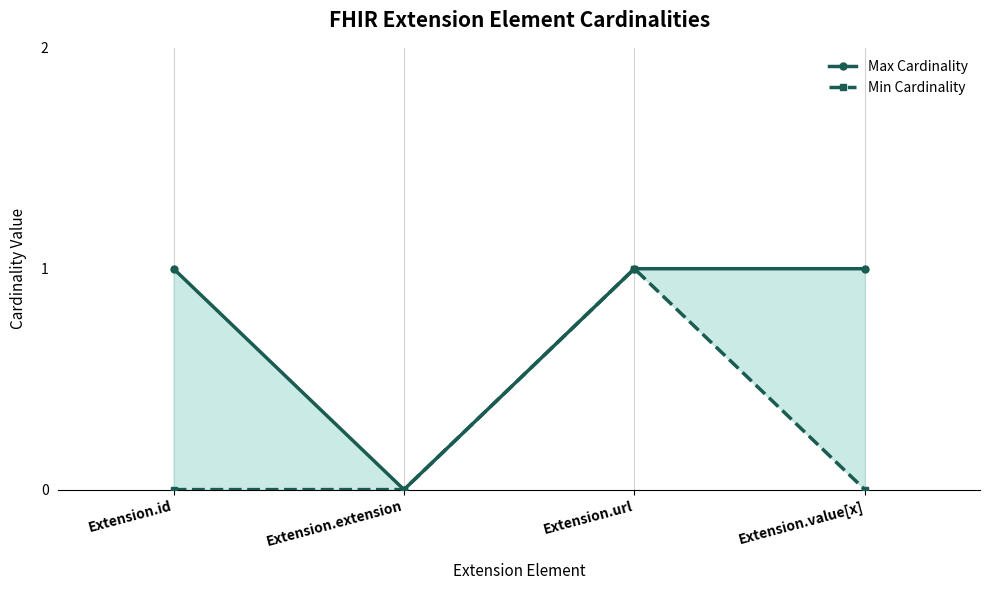

Which series changed the most between Extension.extension and Extension.value[x]?

Max Cardinality